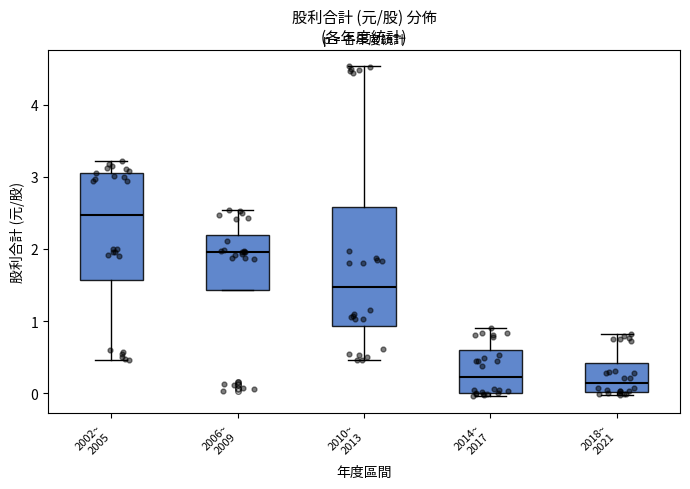

Where does the upper whisker of the box for 2010~ 2013 end on the y-axis? The values are not printed on the chart, so give them approximately, as read against the axis.

4.5